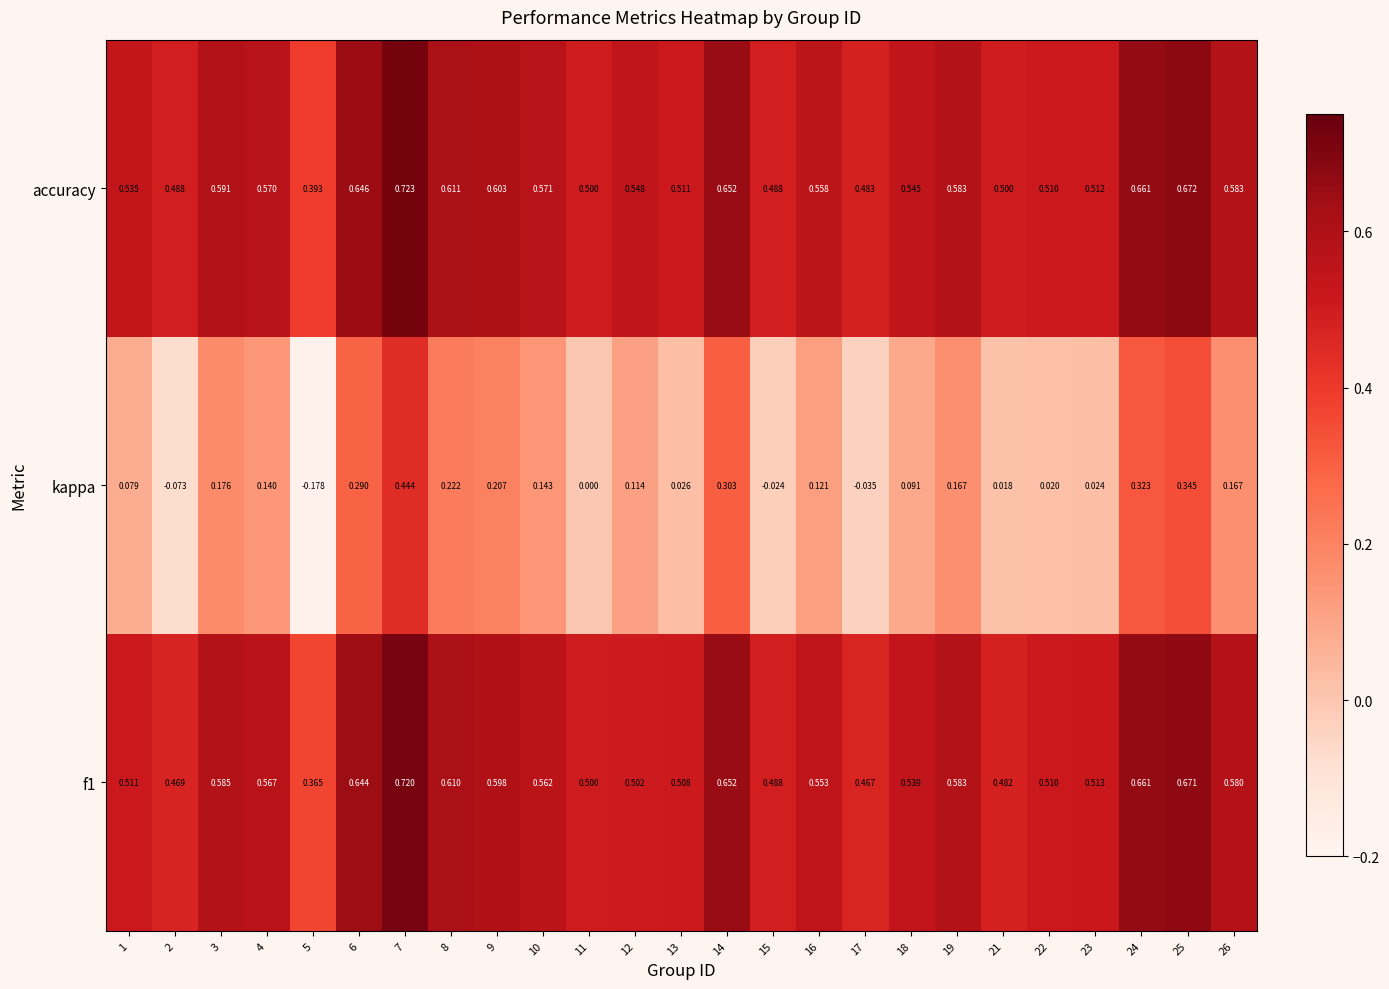

Which series changed the most between 21 and 26?

kappa